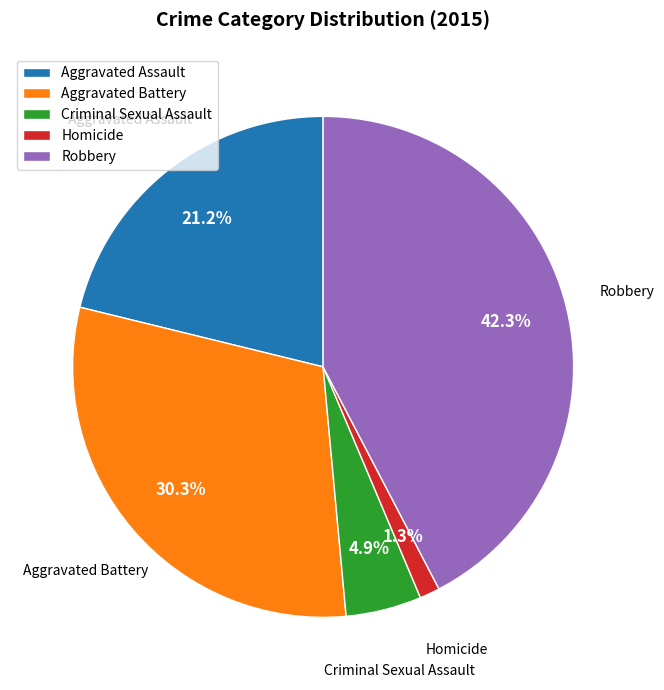

What is the smallest slice in the pie chart?

Homicide